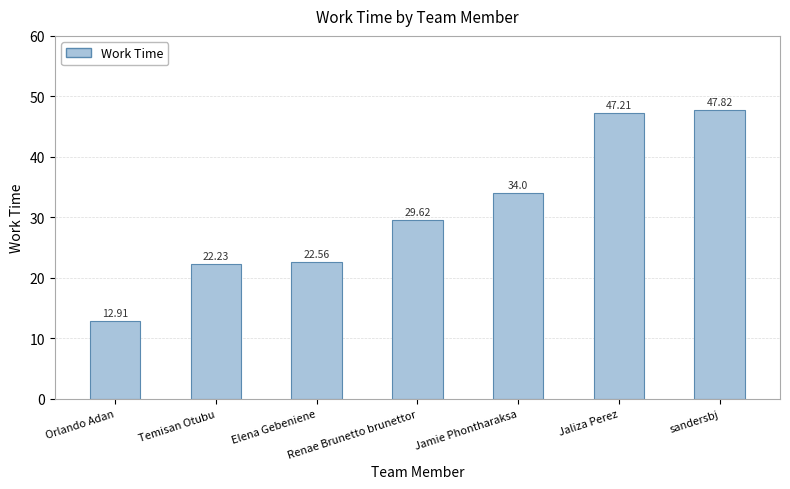

Reading right to left, what are all the values shown in this chart?

sandersbj=47.8	Jaliza Perez=47.2	Jamie Phontharaksa=34.0	Renae Brunetto brunettor=29.6	Elena Gebeniene=22.6	Temisan Otubu=22.2	Orlando Adan=12.9